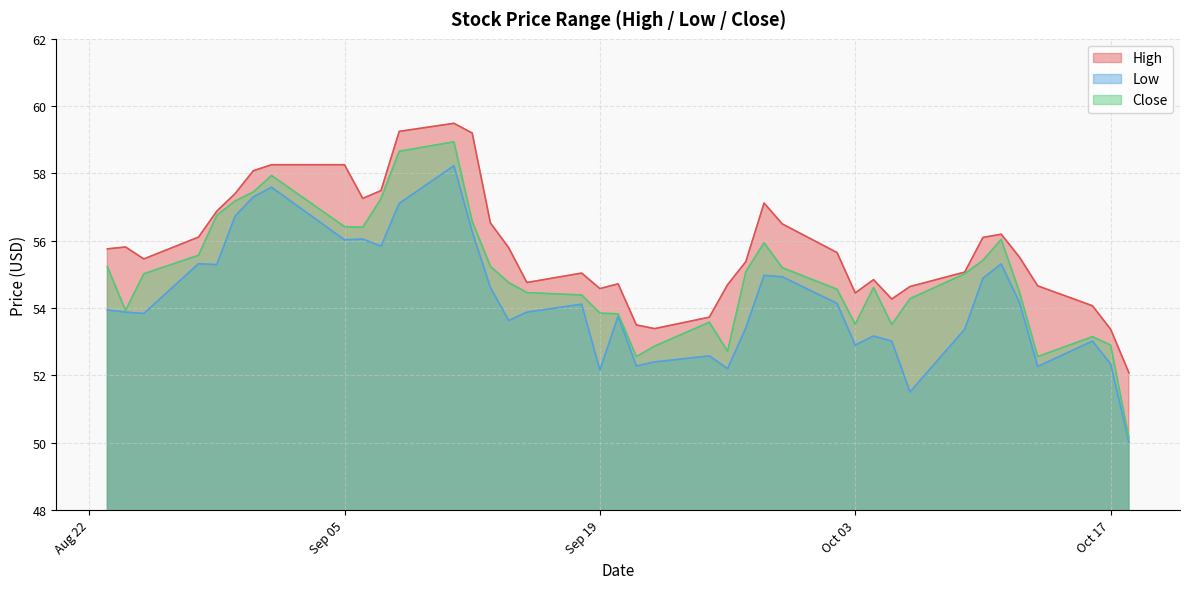

How many data points in Close are above 55?

20